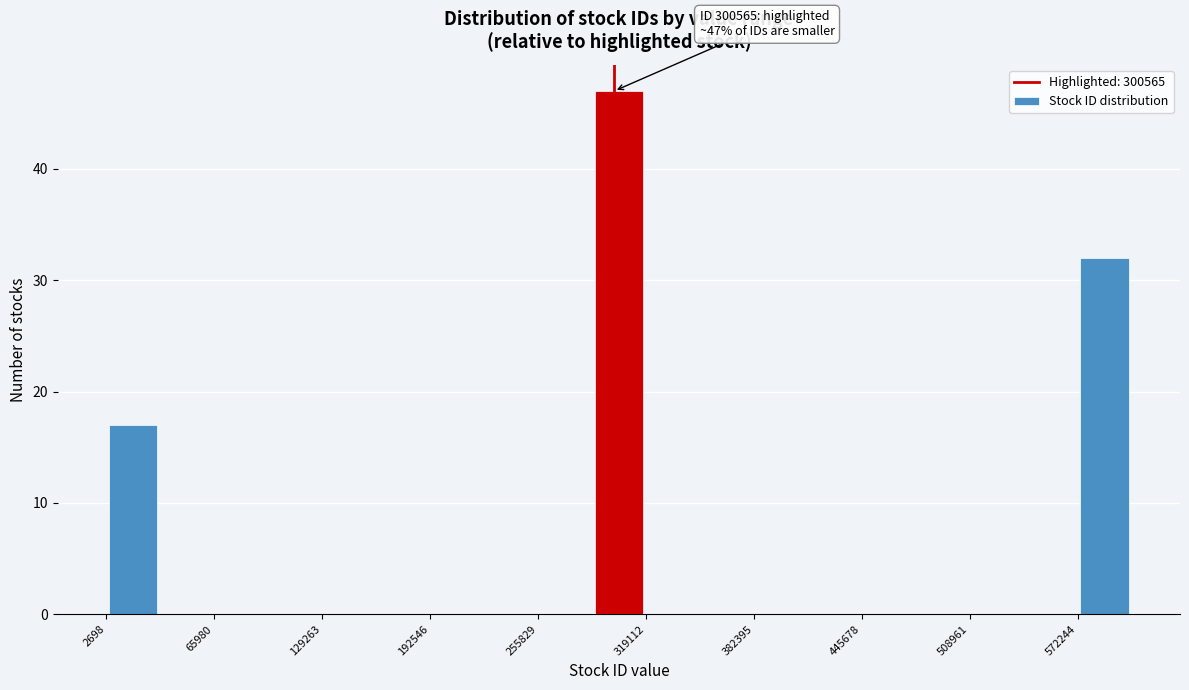

Around what value on the x-axis is the tallest bar? Give the approximate position of its centre, as read against the axis.

300000